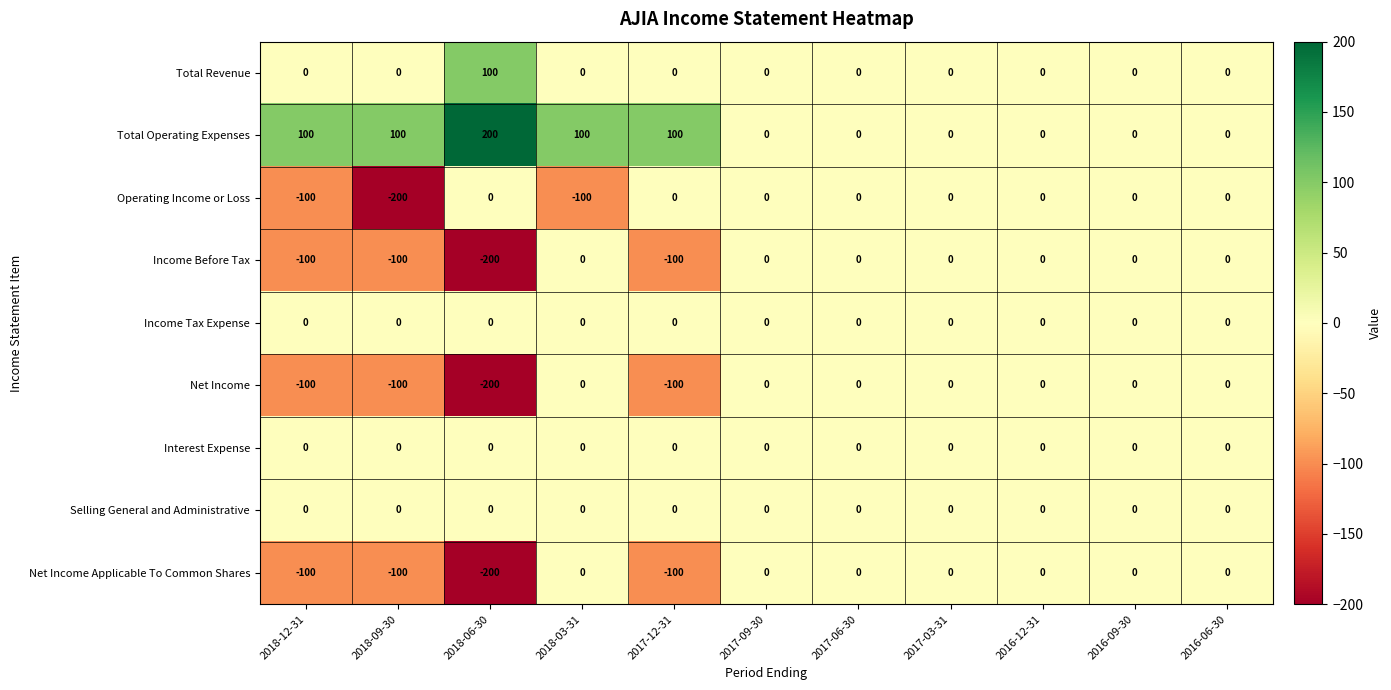

What is the difference between the maximum and minimum values in the Income Before Tax series?

200